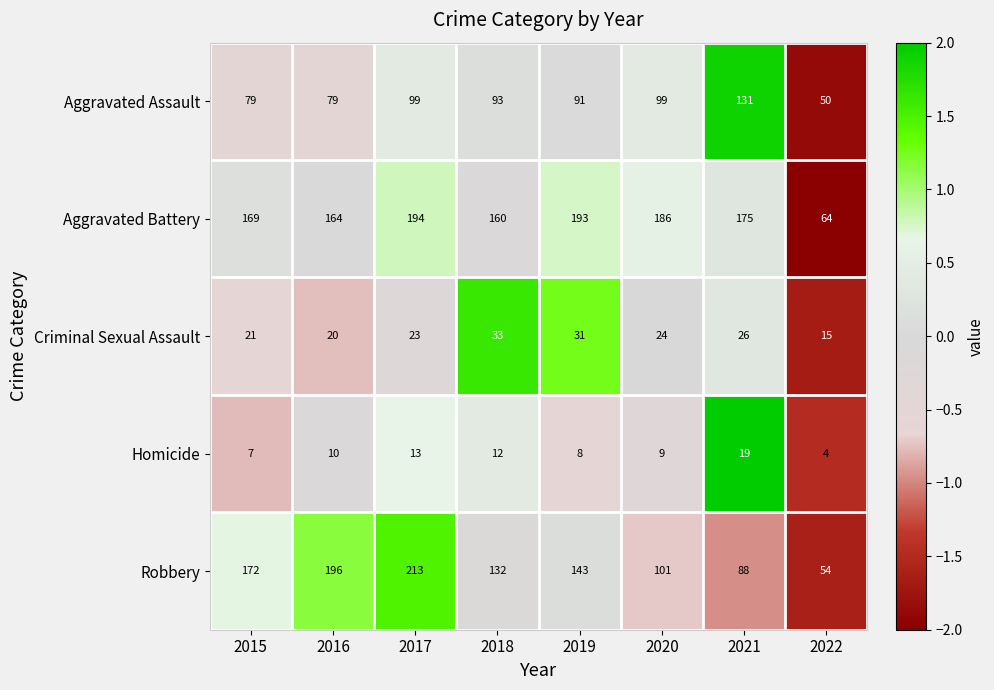

How many distinct data groups are displayed?

5